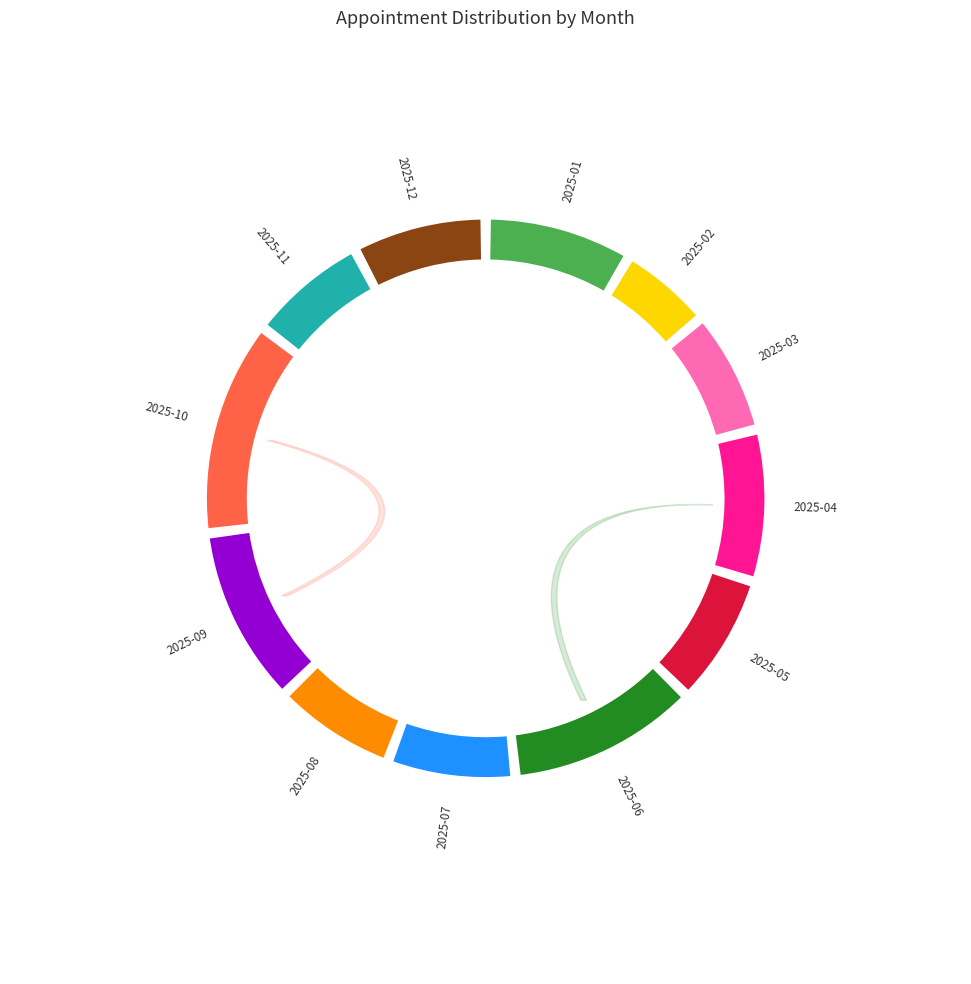

To the nearest percent, what portion does 2025-04 represent?

9%